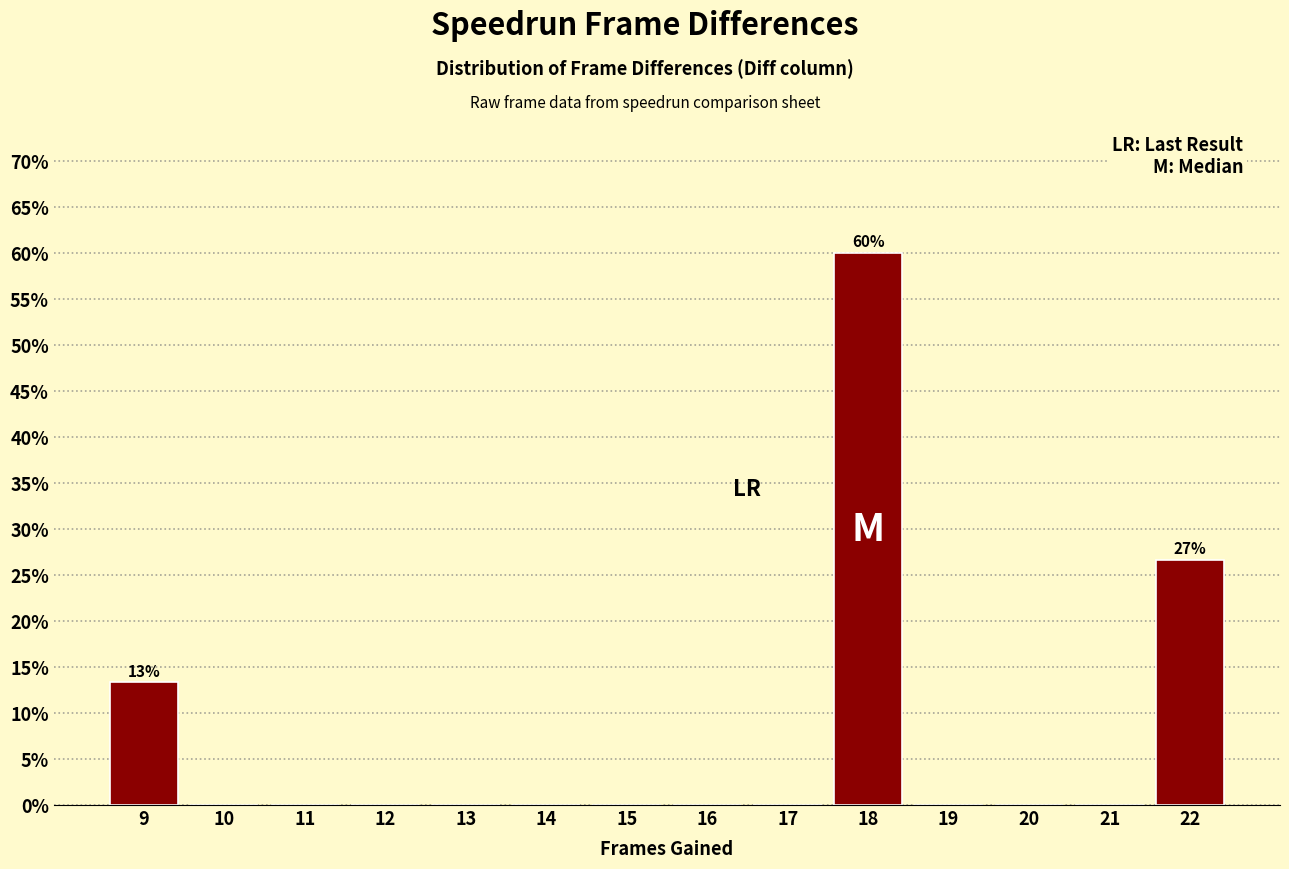

Over which range of the x-axis is the bar tallest?

17.5 to 18.5